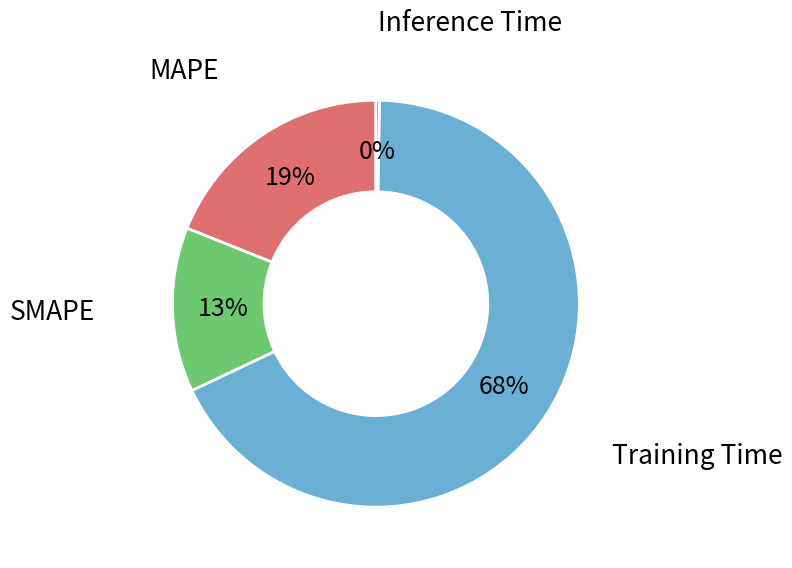

Is there a majority slice in this chart?

Yes